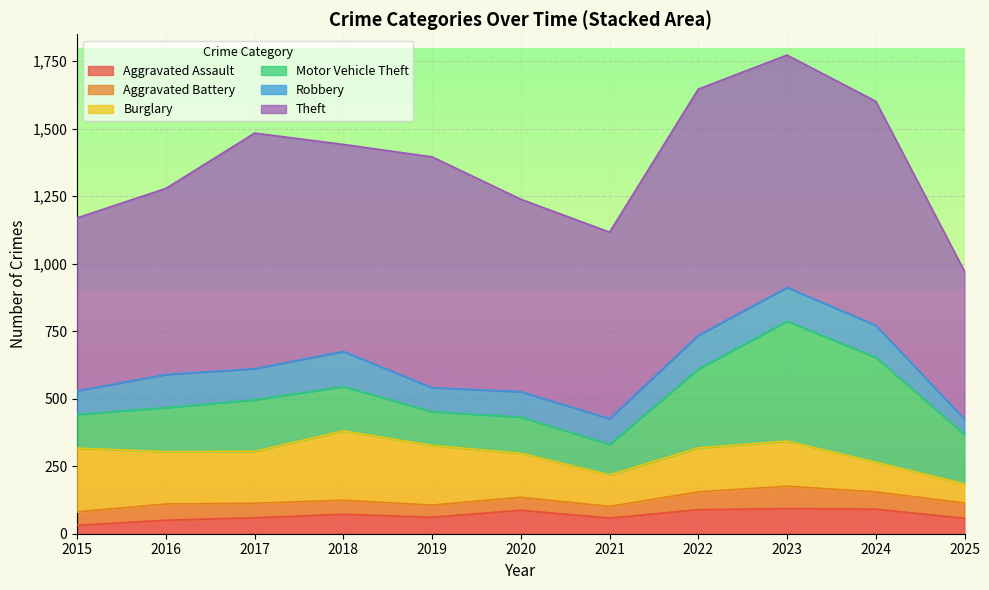

What is the total value across all series at 2019?

1396